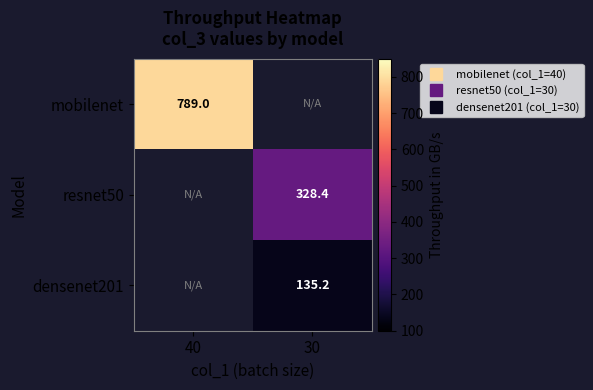

How many values in the resnet50 series exceed 328?

1